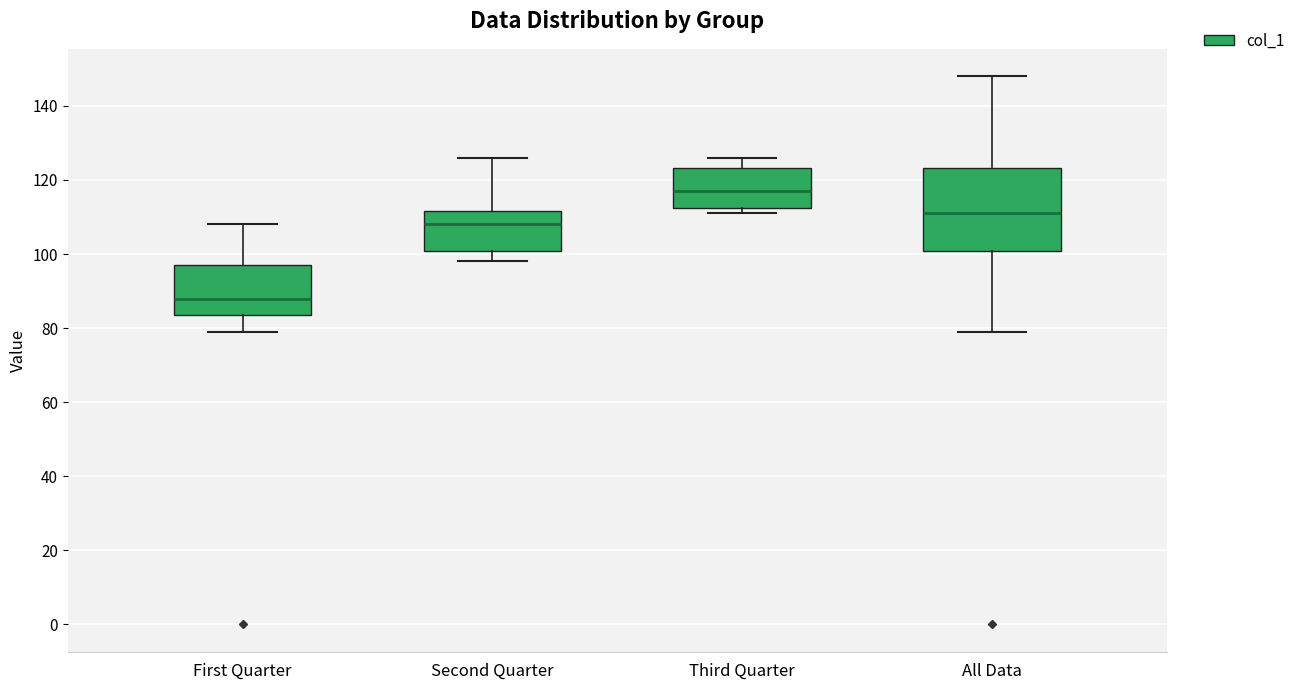

Comparing the boxes themselves (not the whiskers), which one is the tallest?

All Data